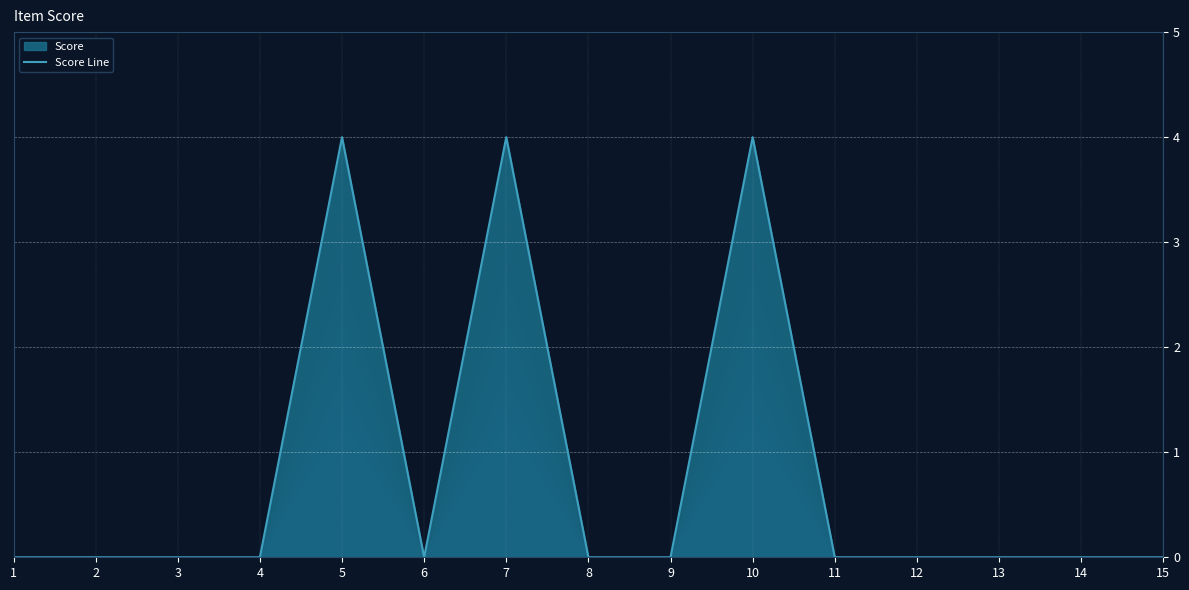

Between 6 and 8, which is larger?

6